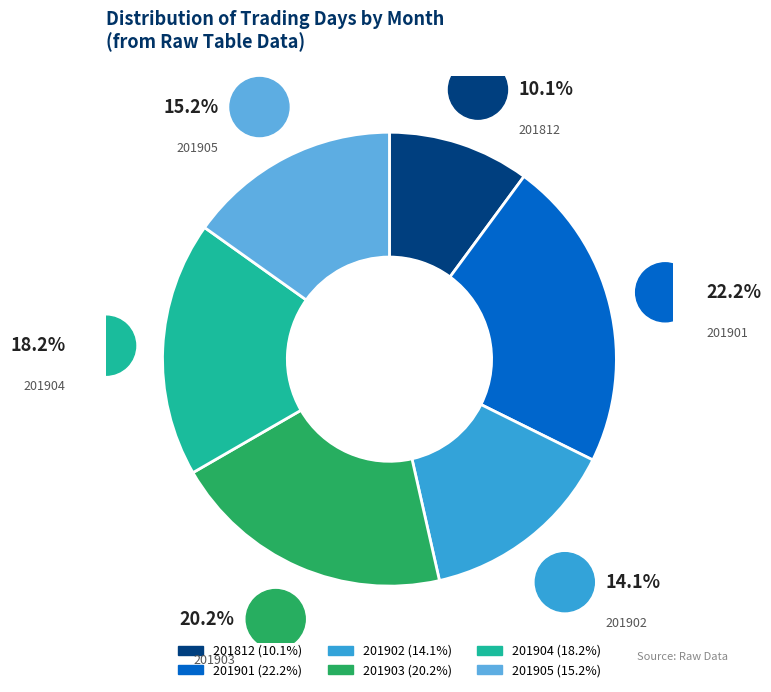

Is it true that 201905 is 9% of the pie?

False